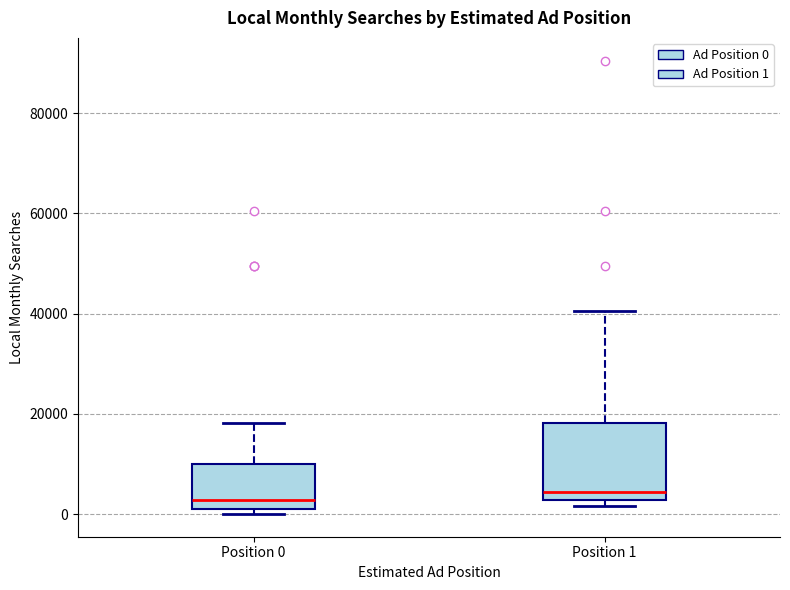

Where does the median line of the box for Position 1 sit on the y-axis? The values are not printed on the chart, so give them approximately, as read against the axis.

4000